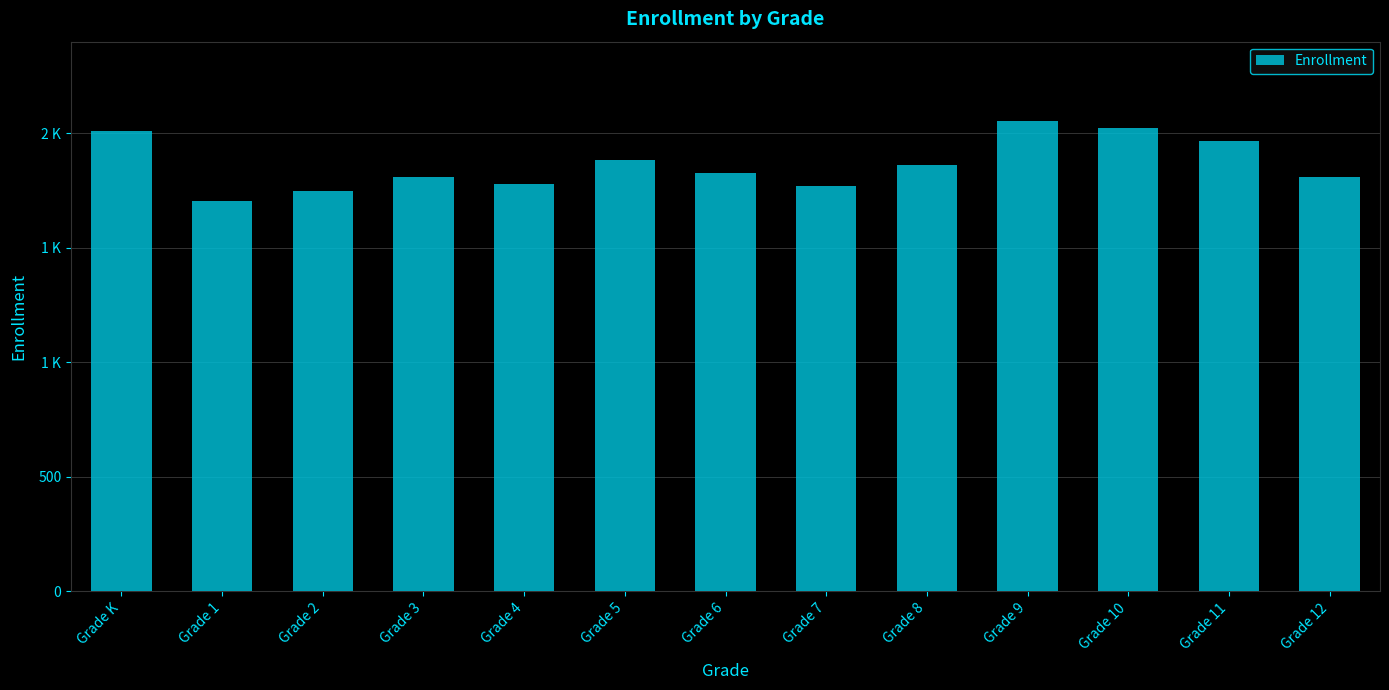

Reading right to left, list all the values displayed in this chart.

Grade 12=1811	Grade 11=1967	Grade 10=2023	Grade 9=2054	Grade 8=1860	Grade 7=1769	Grade 6=1826	Grade 5=1882	Grade 4=1779	Grade 3=1811	Grade 2=1746	Grade 1=1704	Grade K=2009